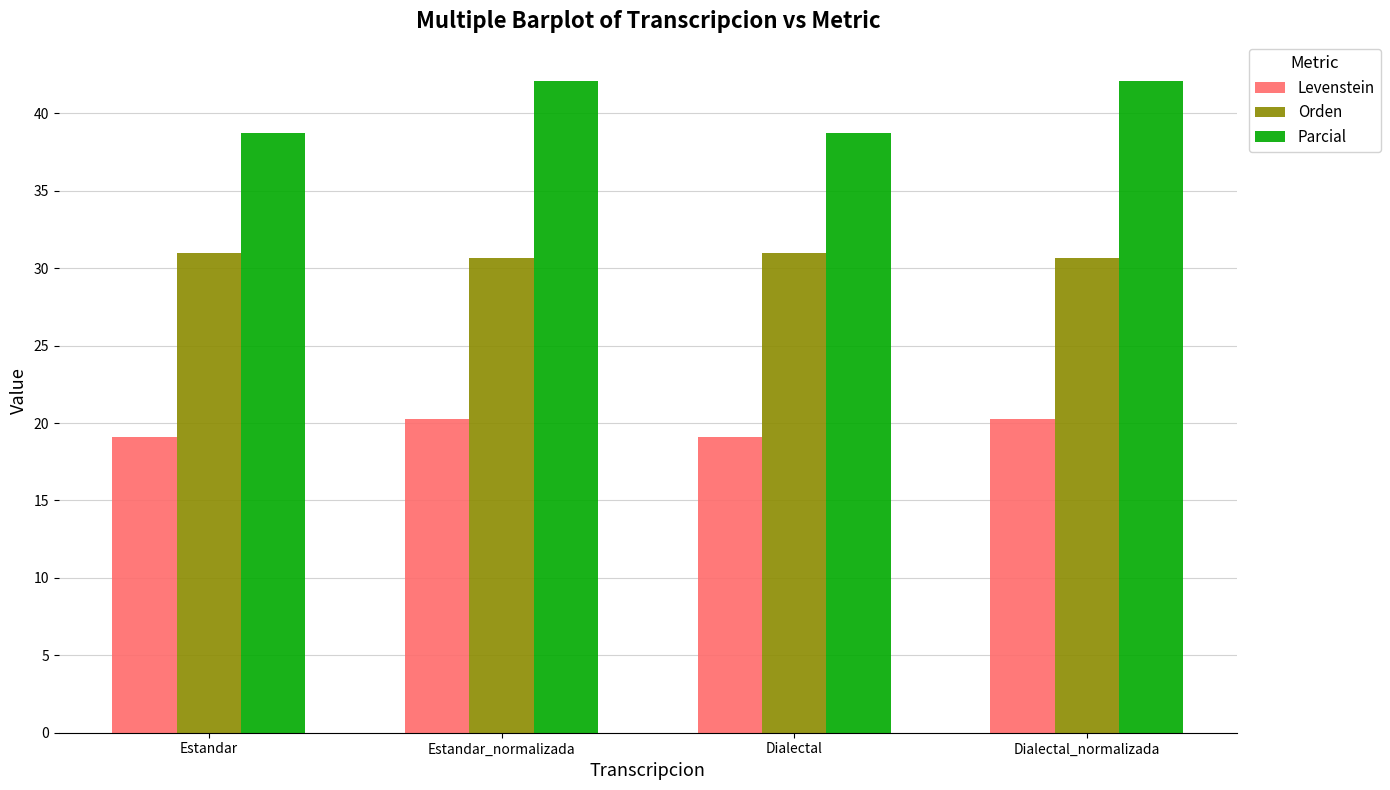

What are all the series names shown in the legend?

Levenstein, Orden, Parcial